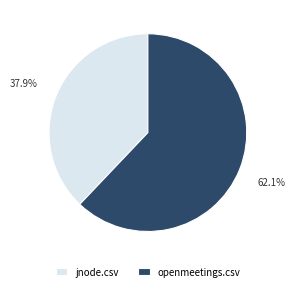

What is the smallest slice in the pie chart?

jnode.csv